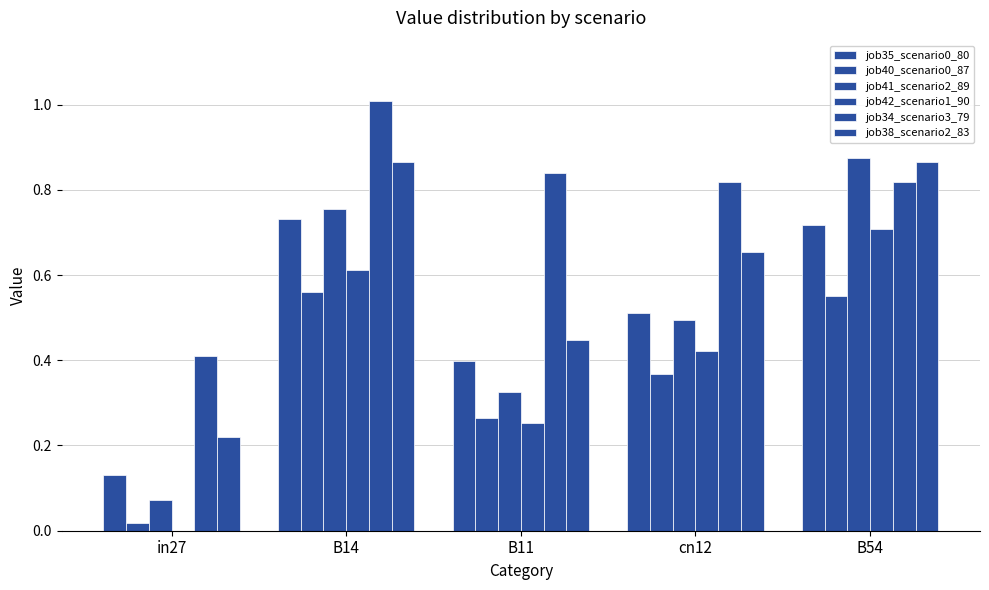

At which category is the sum across all series the highest?

B54